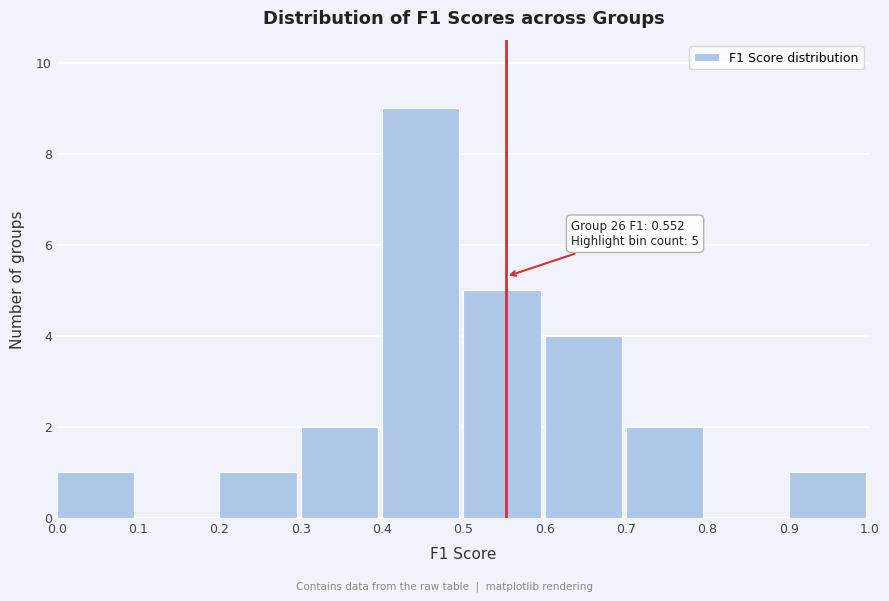

Over which range of the x-axis is the bar tallest?

0.4 to 0.5